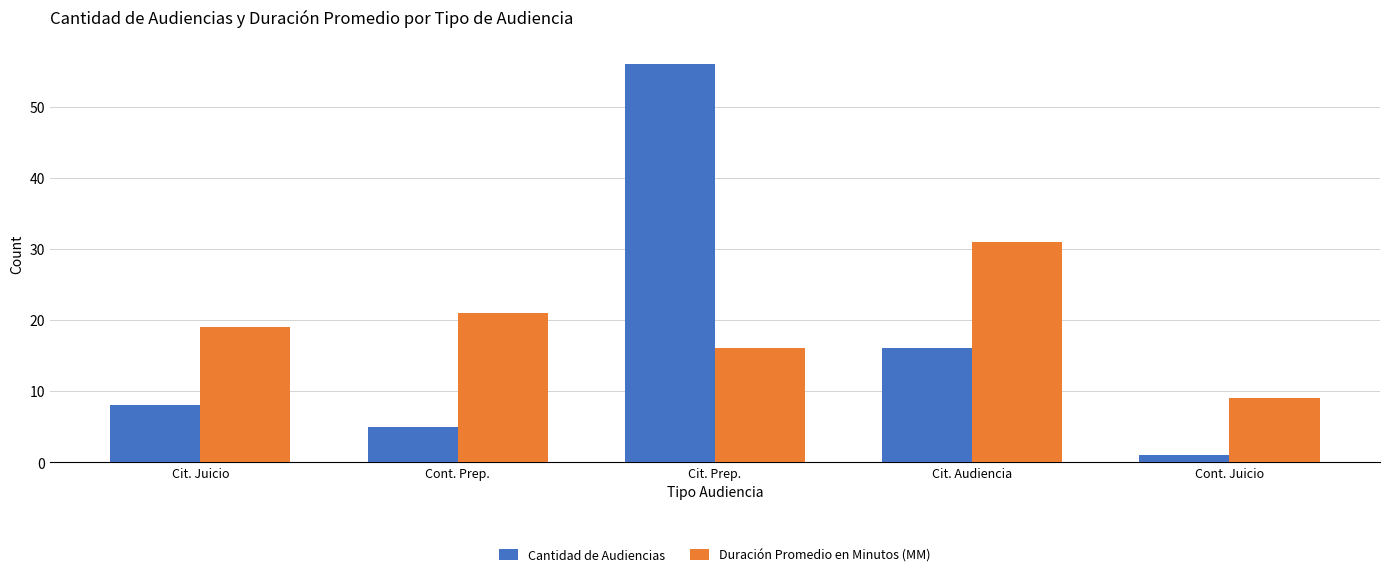

At which category is the sum across all series the highest?

Cit. Prep.